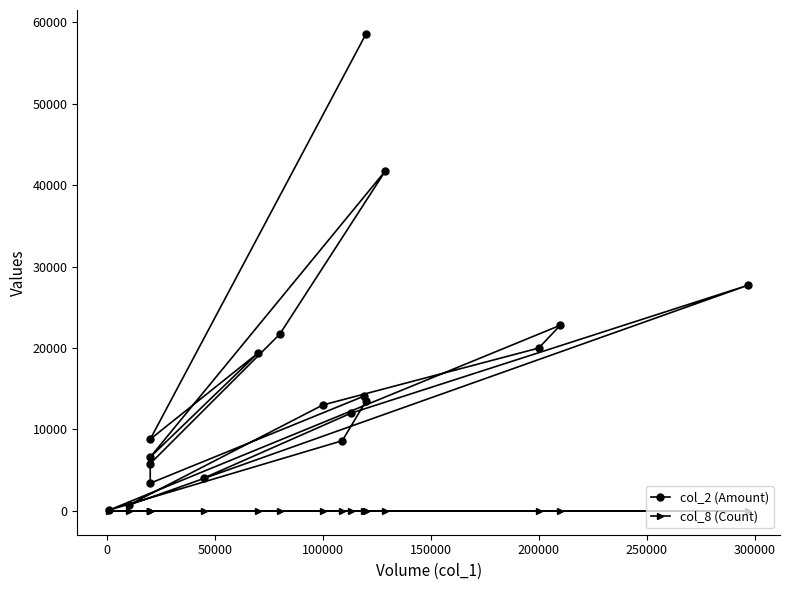

Is it true that col_8 (Count) equals 3 at 10?

False